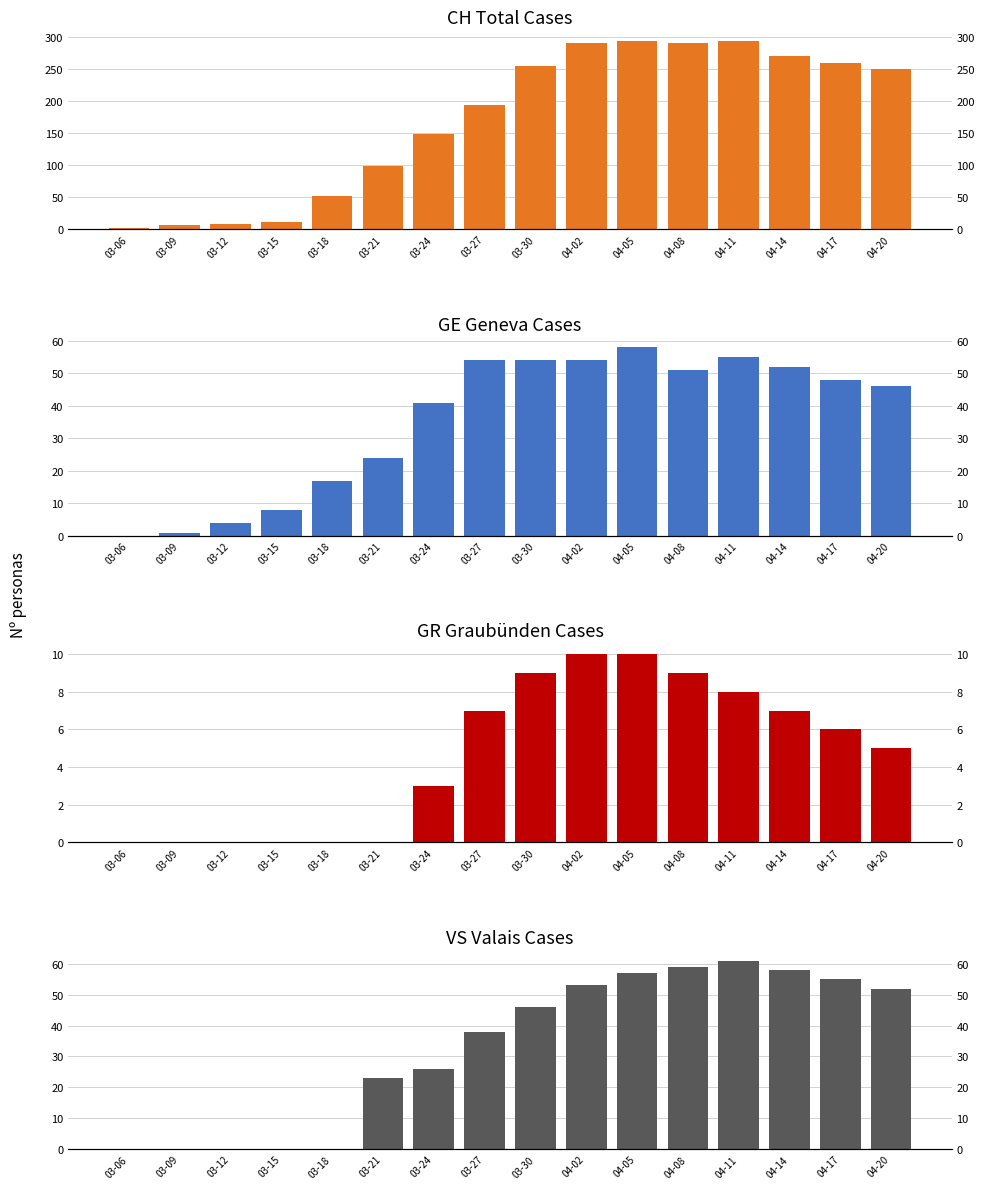

Does the chart contain any negative values?

No